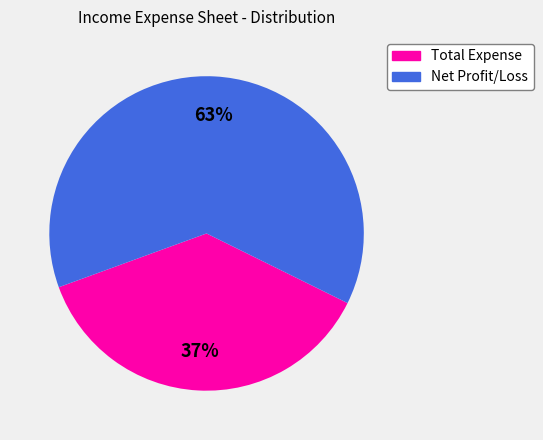

Is the sum of Total Expense and Net Profit/Loss greater than half?

Yes